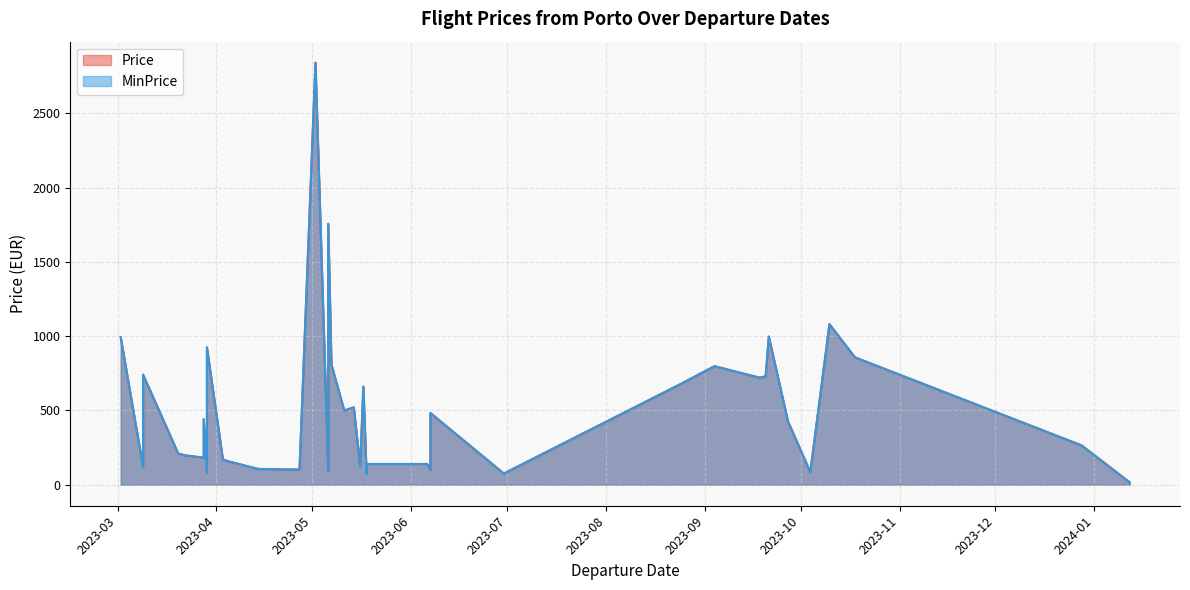

What are all the series names shown in the legend?

Price, MinPrice